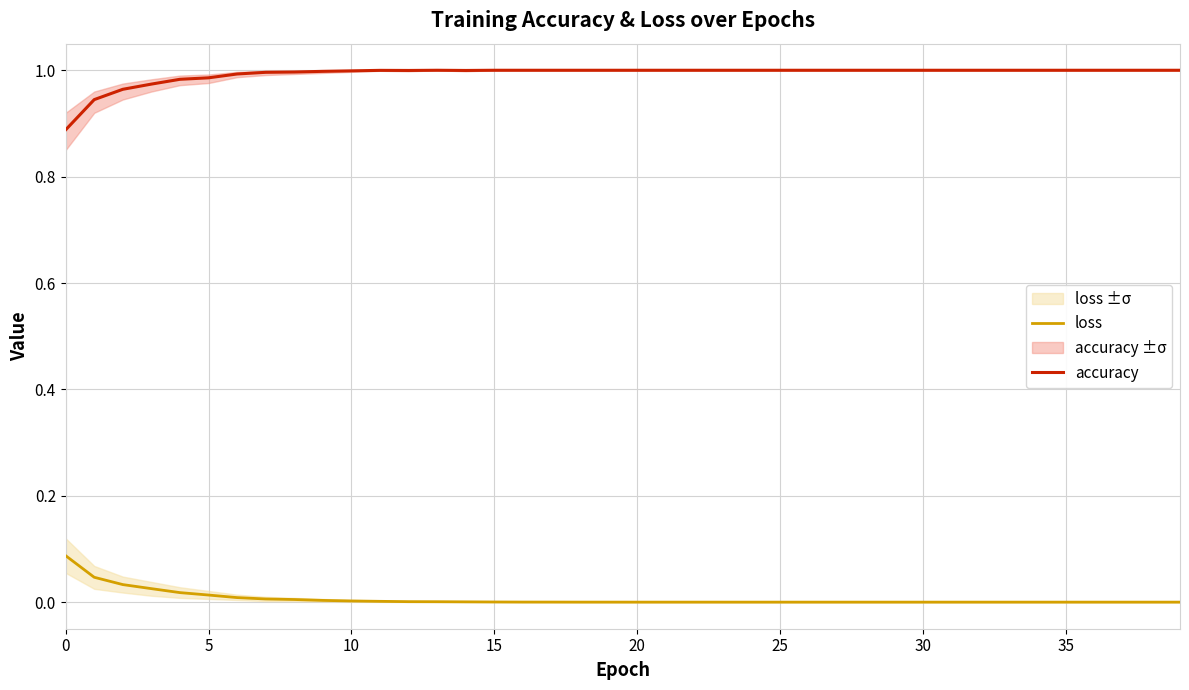

True or false: accuracy and loss cross at least once.

False